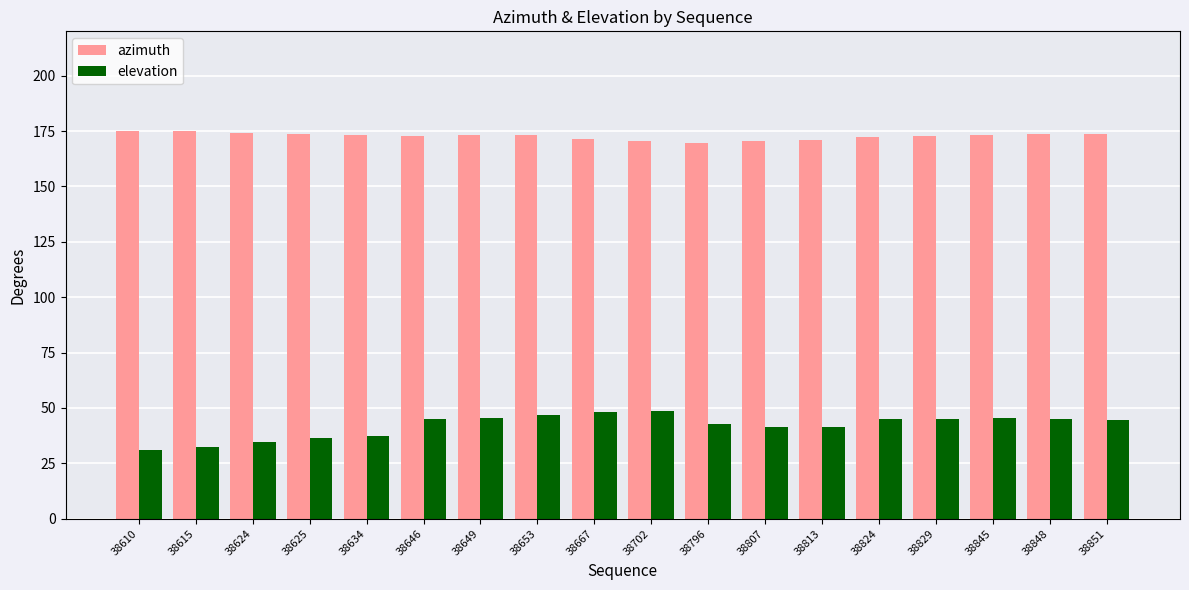

The azimuth series shows 170.3 at 38702. True or false?

True